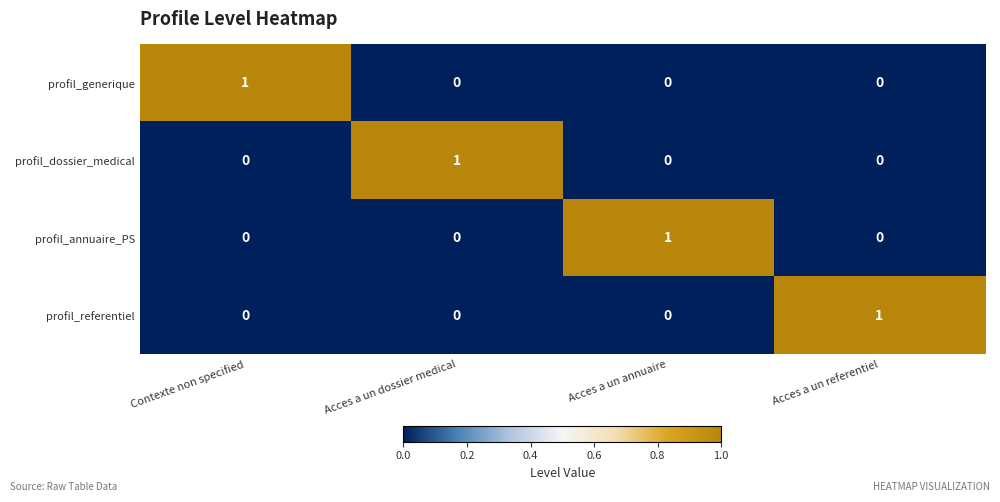

At how many categories does at least one series exceed 0?

4